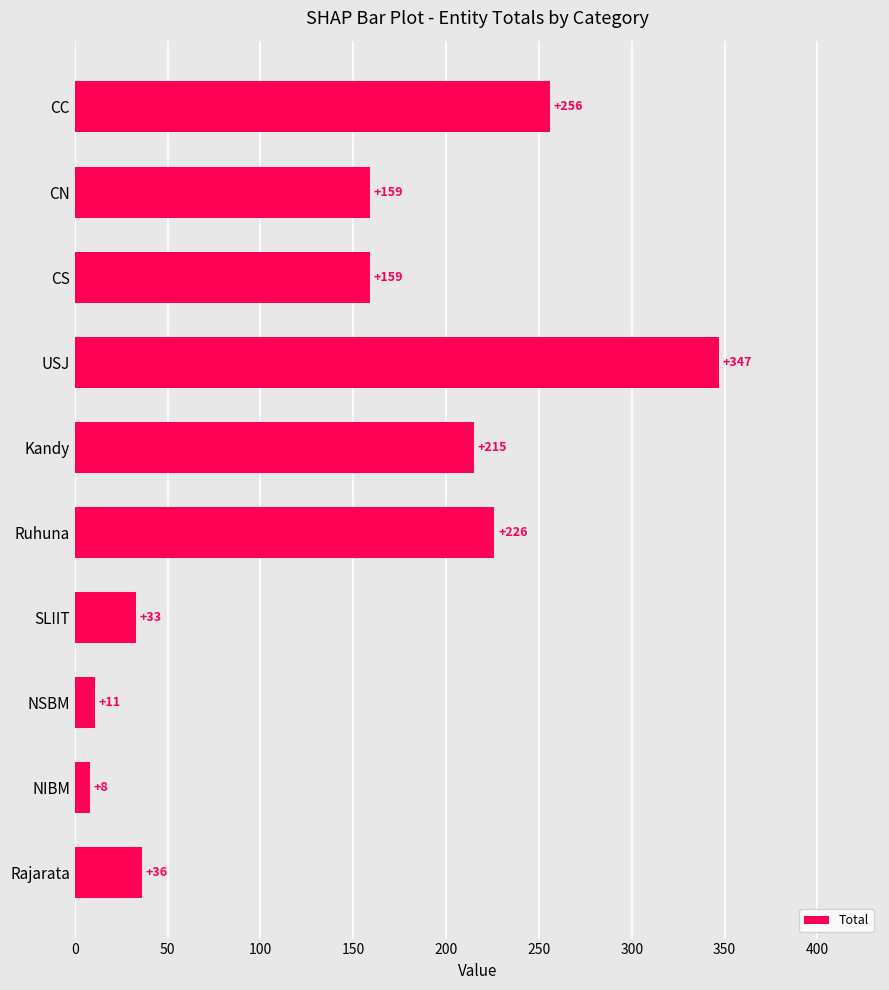

What is the average value?

145